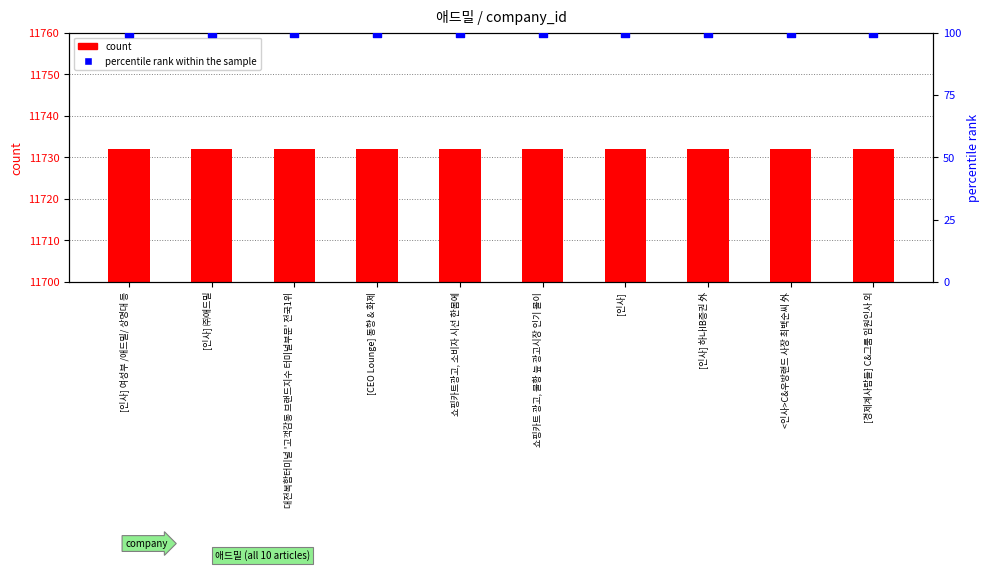

What are all the series names shown in the legend?

count, percentile rank within the sample